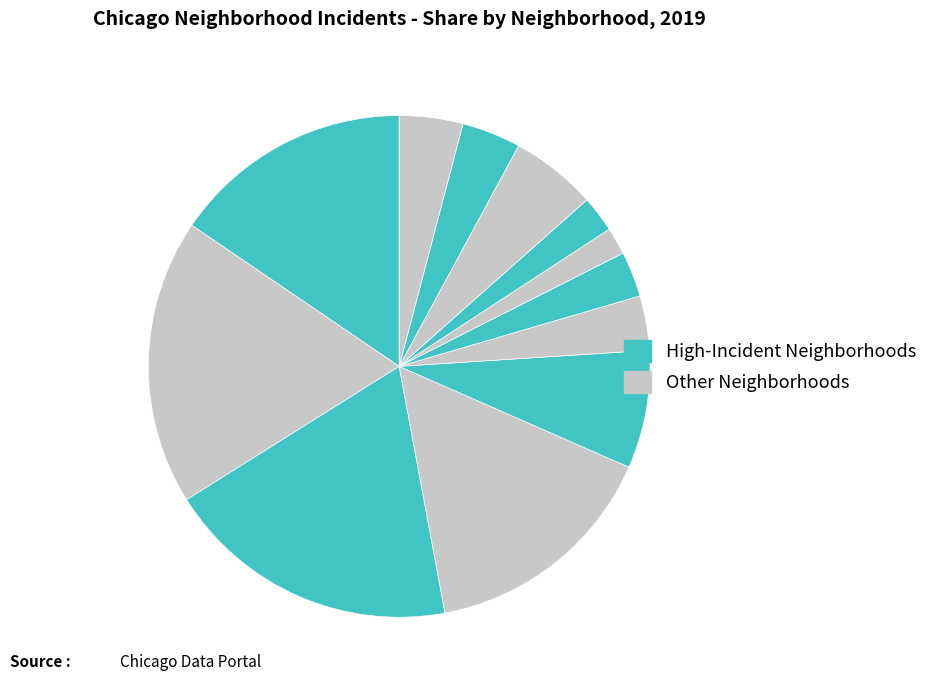

How many slices are in this pie chart?

12